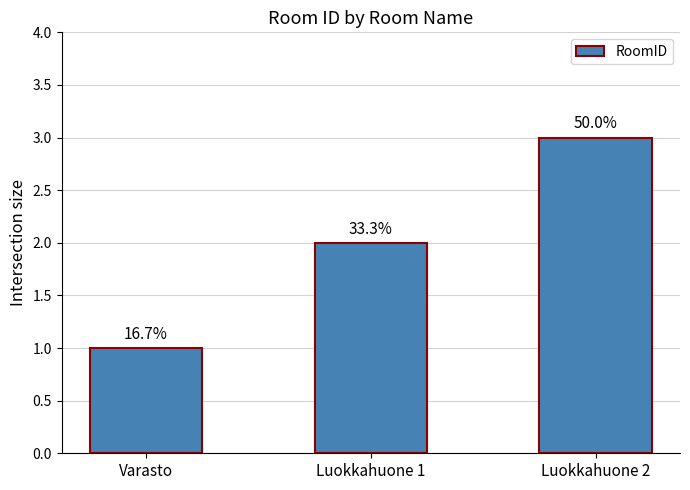

What is the difference between the maximum and minimum values?

2